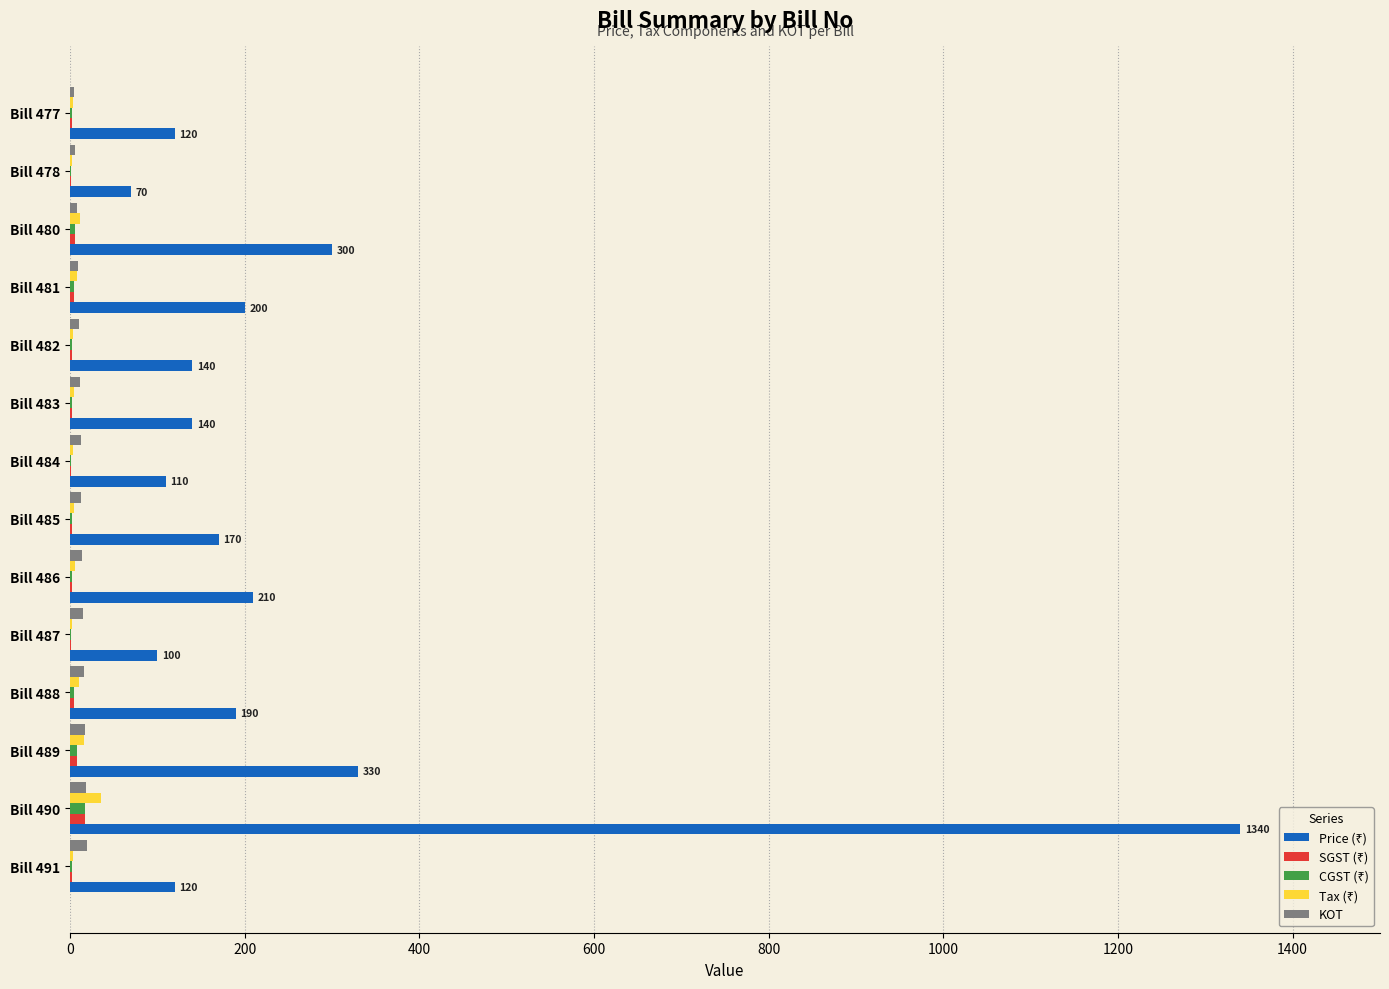

What is the greatest value displayed?

1340.0